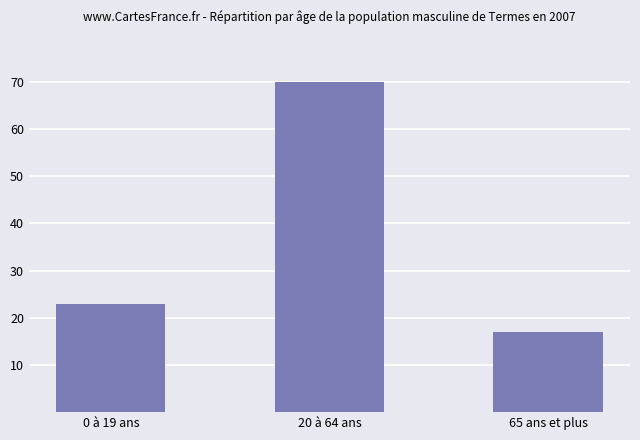

At which category does the chart reach its peak across all series?

20 à 64 ans